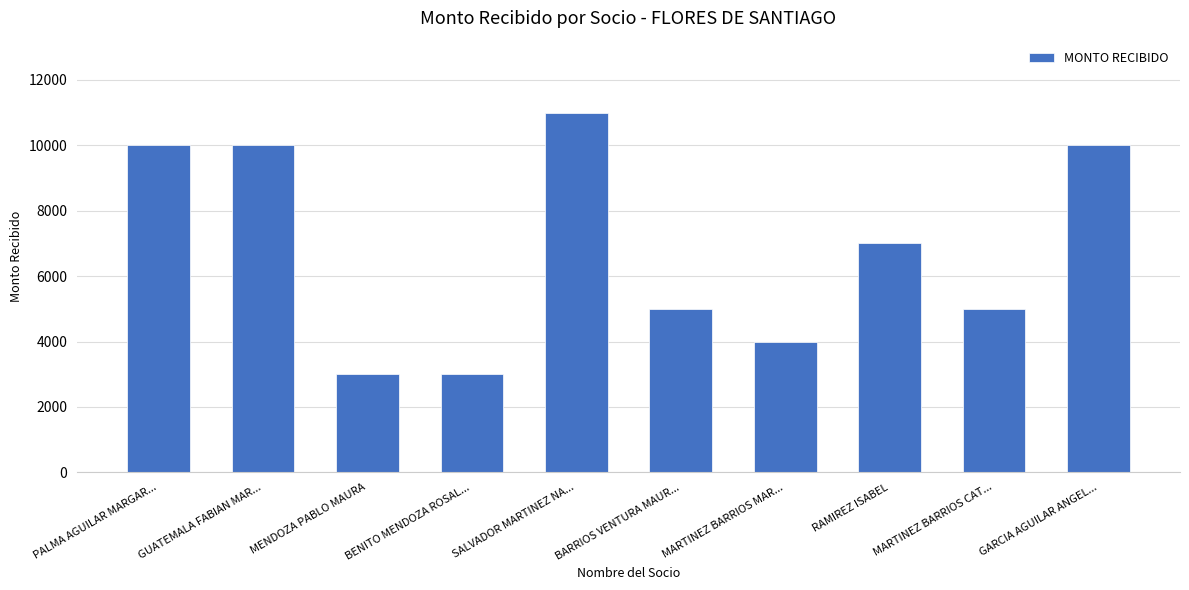

What is the sum of all values?

68000